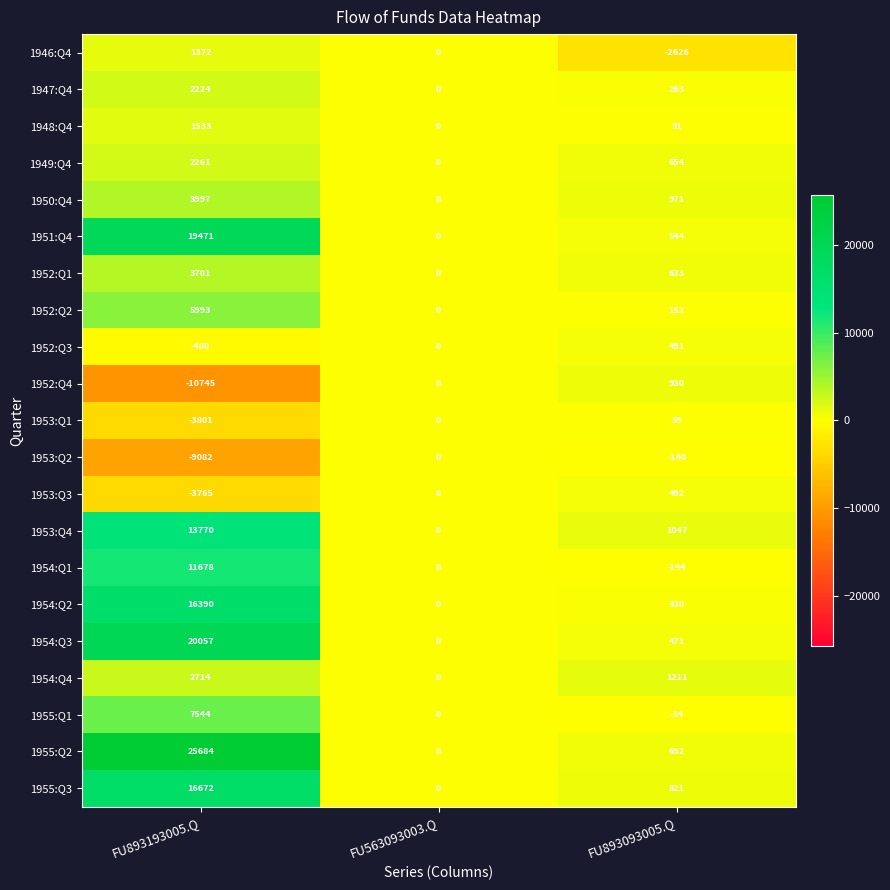

The 1953:Q4 series shows 20721 at FU893193005.Q. True or false?

False